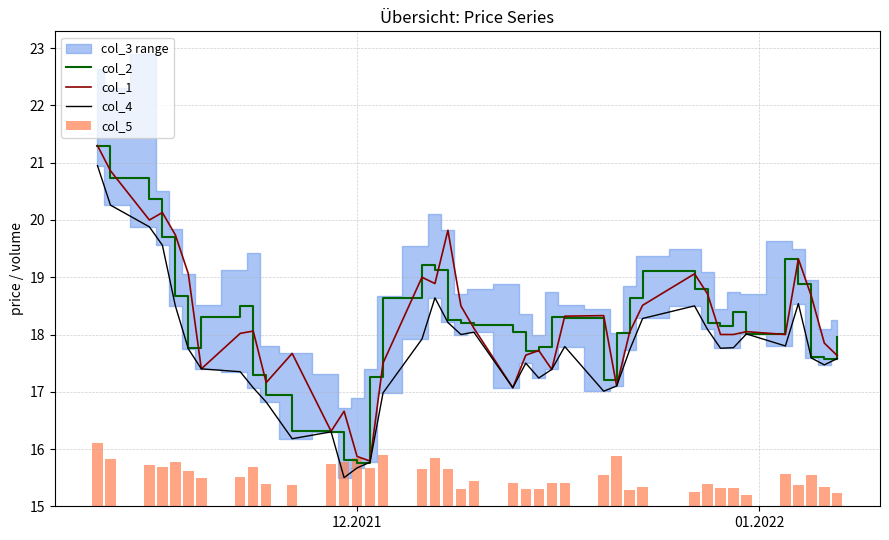

At how many categories does at least one series exceed 15?

40